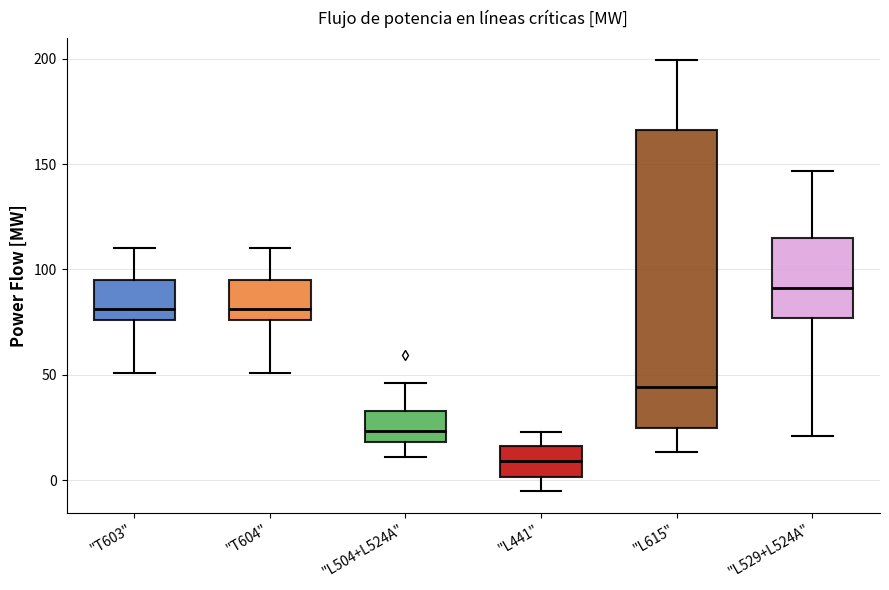

Which box's median line is the lowest?

"L441"